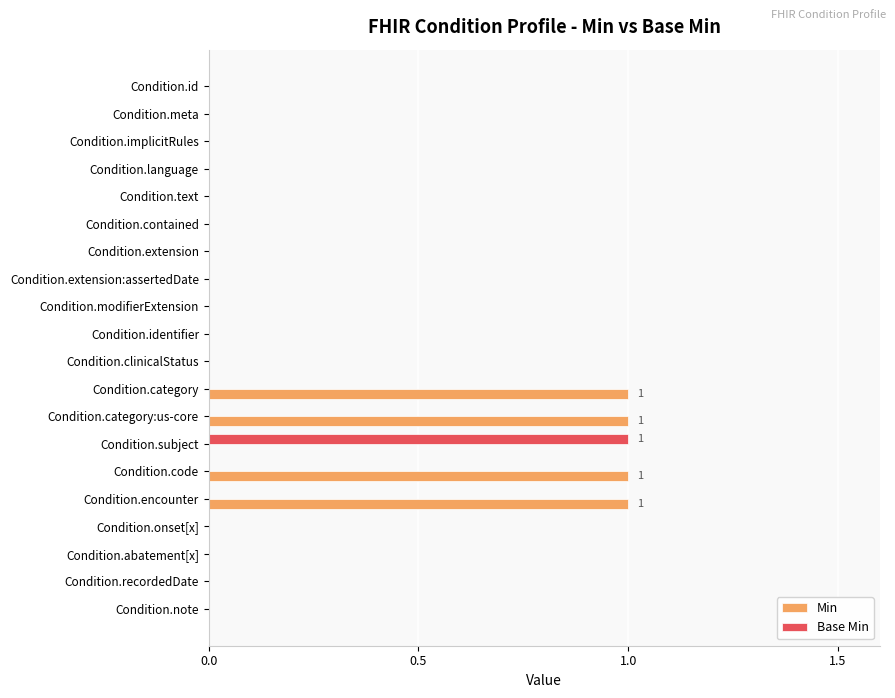

What are all the series names shown in the legend?

Min, Base Min